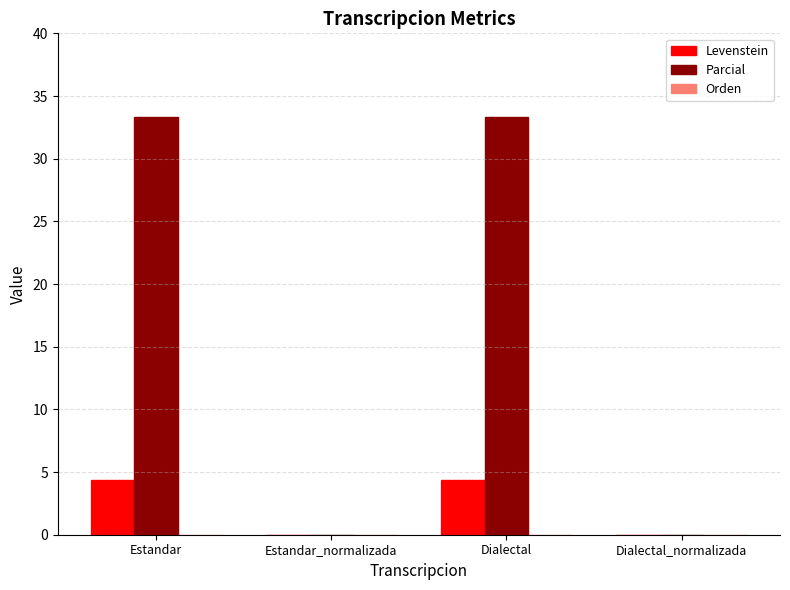

Which series has the largest range (max minus min)?

Parcial